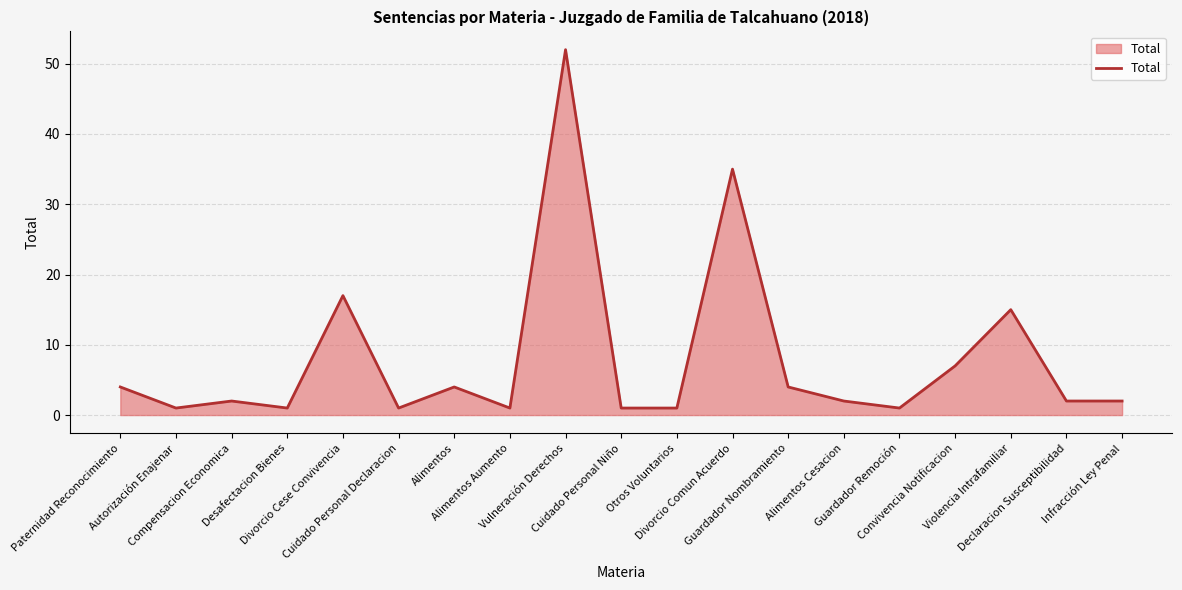

Does the chart have visible grid lines?

Yes